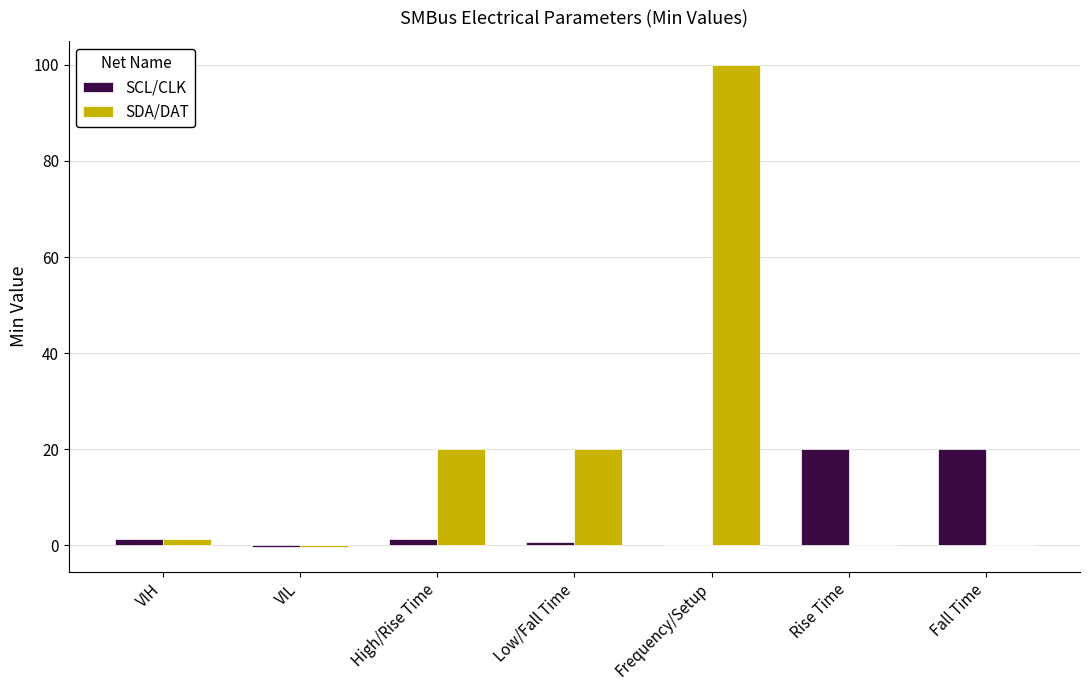

Reading left to right, what are all the values shown in this chart?

SCL/CLK: 1.3	-0.5	1.3	0.6	0.0	20.0	20.0
SDA/DAT: 1.3	-0.5	20.0	20.0	100.0	0.0	0.0